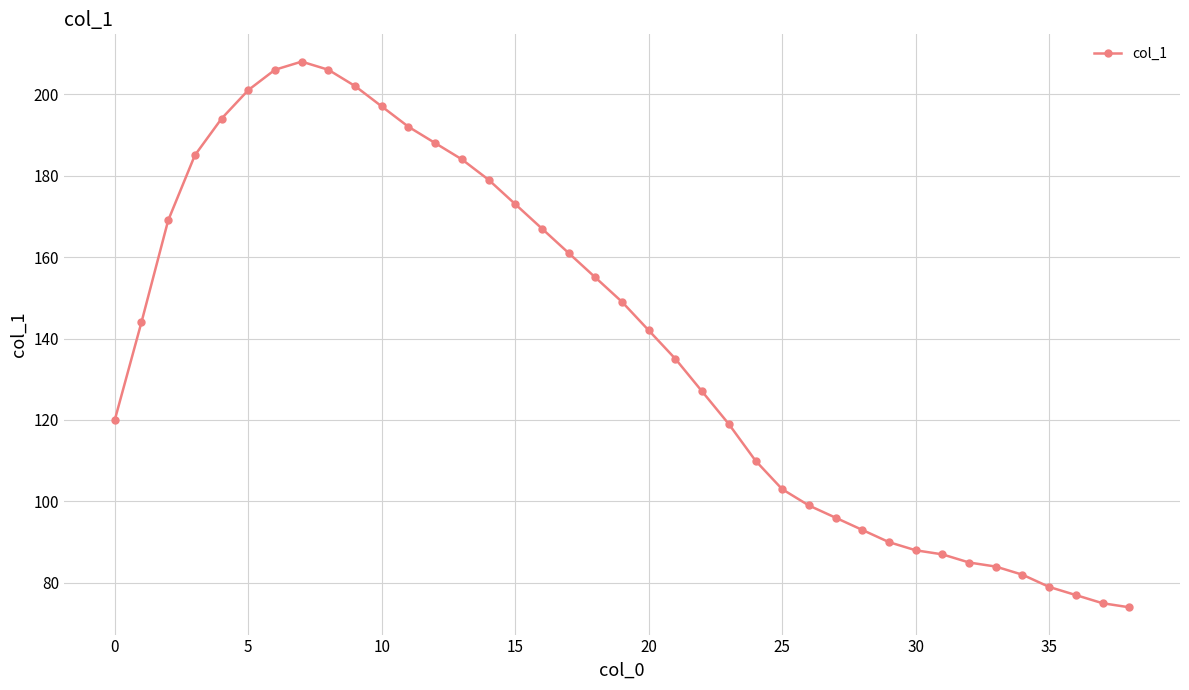

What is the value of the 24th point from the left?

119